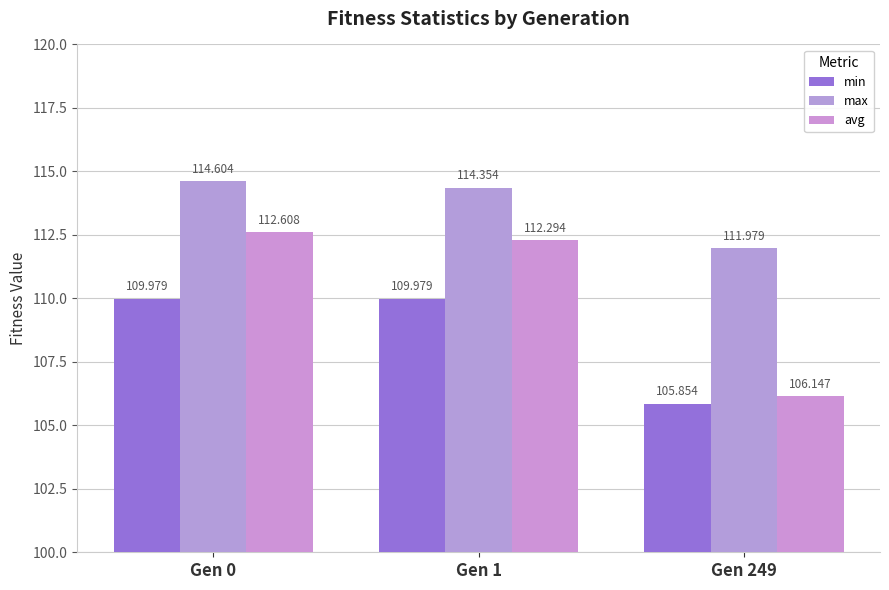

What is the lowest value of the max series?

112.0